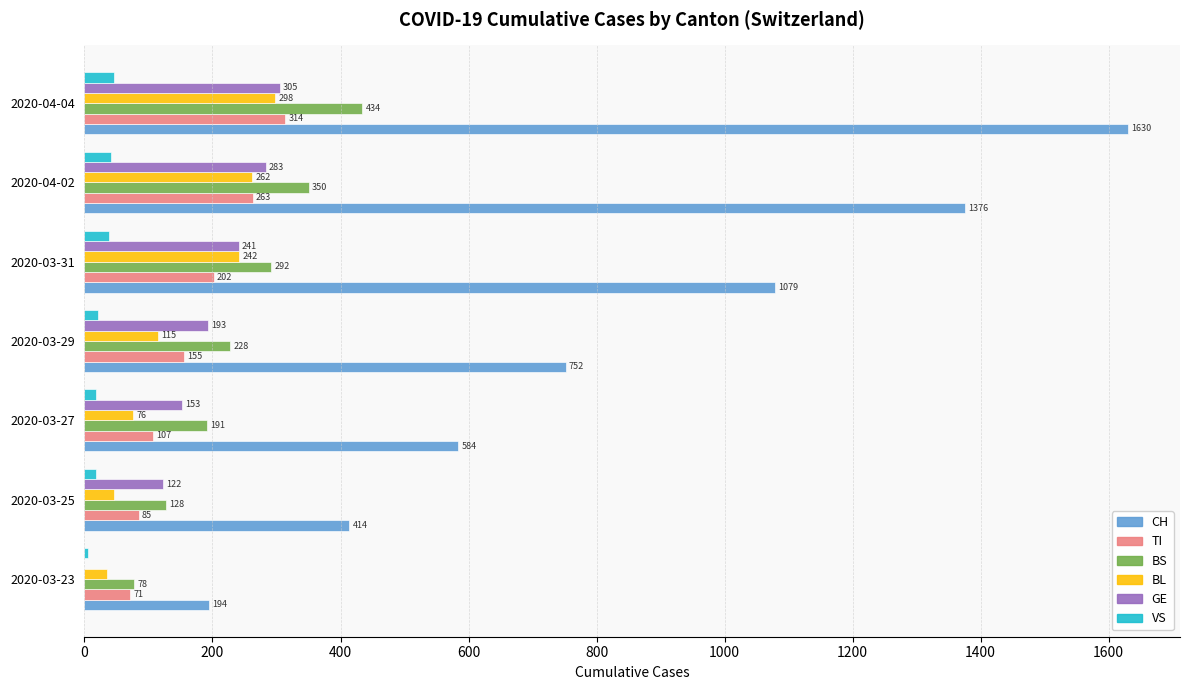

Count the number of data series in this chart.

6